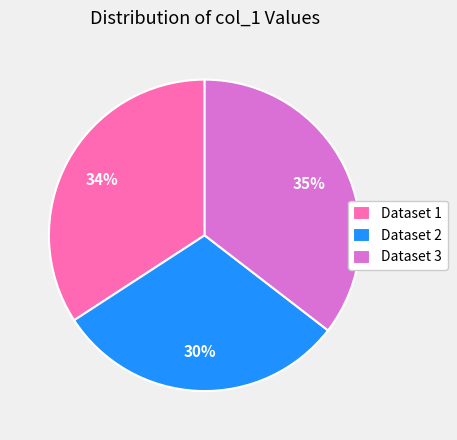

What is the largest slice in the pie chart?

Dataset 3